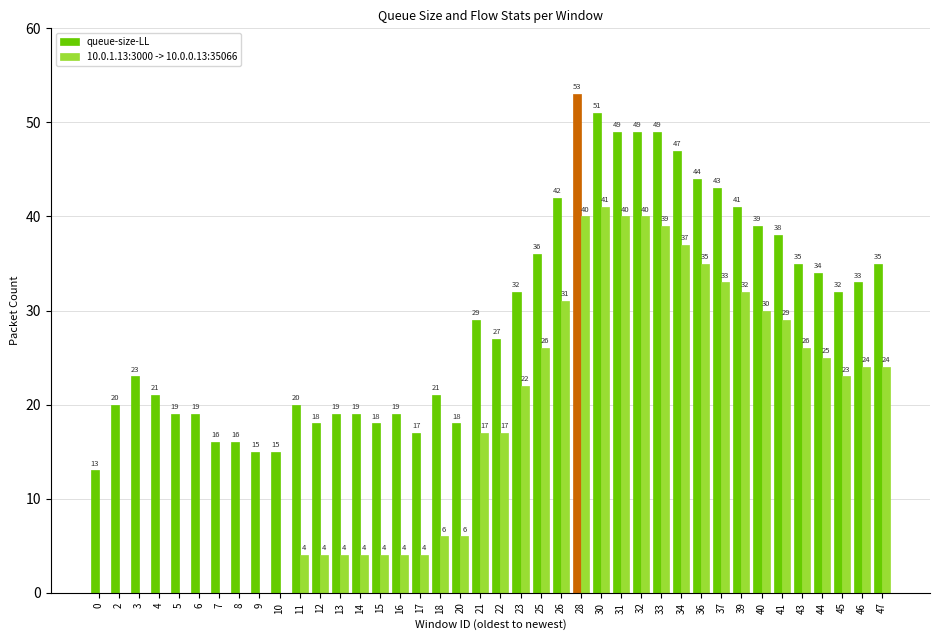

Read the queue-size-LL value at 28, to the nearest 10.

50